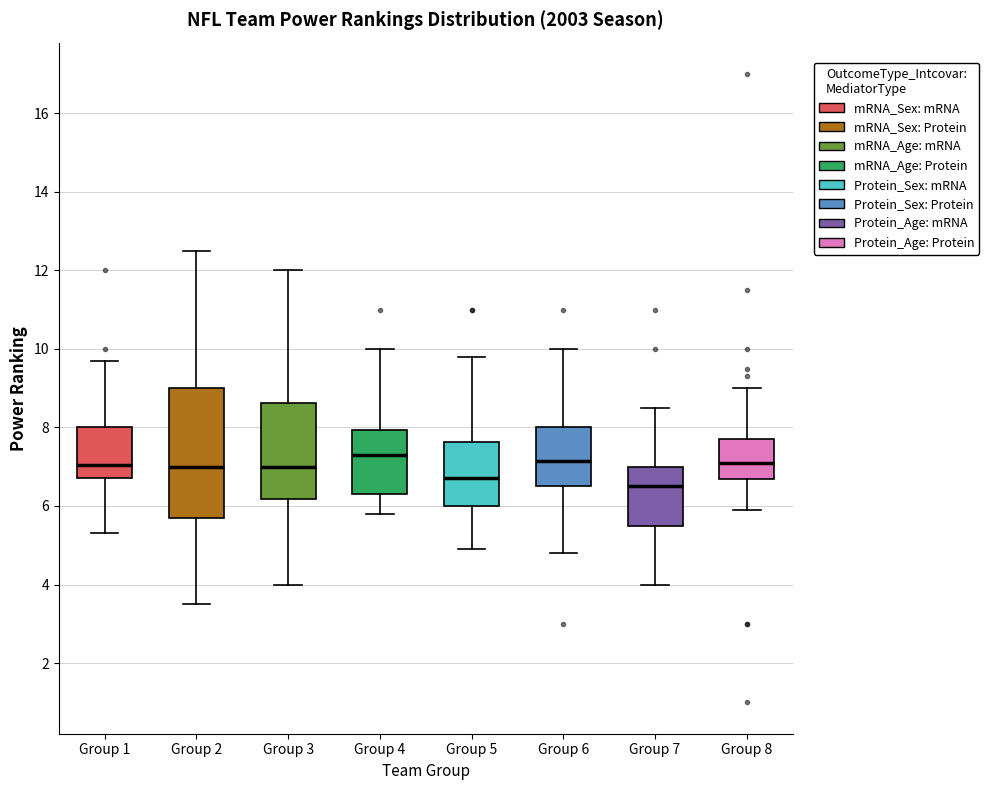

Reading left to right, transcribe this box plot: for each box, give where its median line is, the range the box spans, and where its two whiskers end, as read against the y-axis. The values are not printed on the chart, so give them approximately, as read against the axis.

Group 1: median 7.0, box 6.8 to 8.0, whiskers 5.4 to 9.8
Group 2: median 7.0, box 5.8 to 9.0, whiskers 3.6 to 12.6
Group 3: median 7.0, box 6.2 to 8.6, whiskers 4.0 to 12.0
Group 4: median 7.4, box 6.4 to 8.0, whiskers 5.8 to 10.0
Group 5: median 6.8, box 6.0 to 7.6, whiskers 5.0 to 9.8
Group 6: median 7.2, box 6.6 to 8.0, whiskers 4.8 to 10.0
Group 7: median 6.6, box 5.6 to 7.0, whiskers 4.0 to 8.6
Group 8: median 7.2, box 6.6 to 7.8, whiskers 6.0 to 9.0